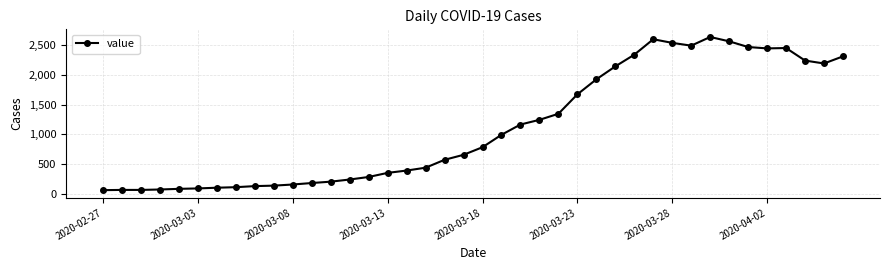

Does the chart display data point markers on the line(s)?

Yes